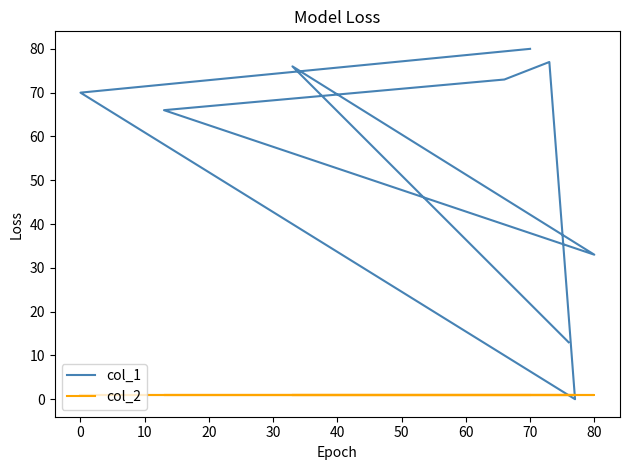

At 20, list the series in order from smallest to largest.

col_2, col_1